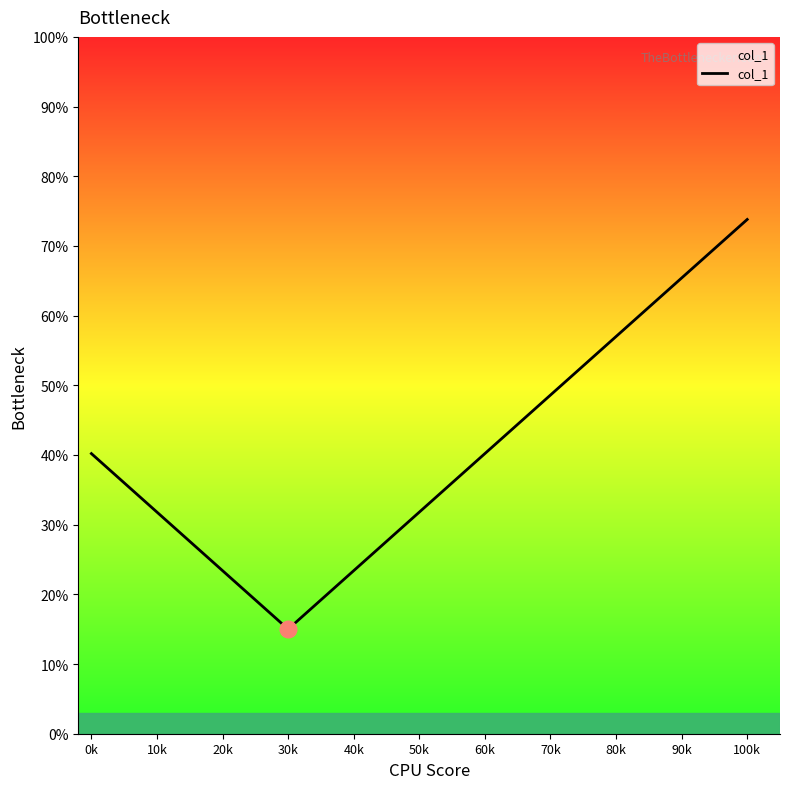

The chart shows a value of 40.2 at 60k. True or false?

True